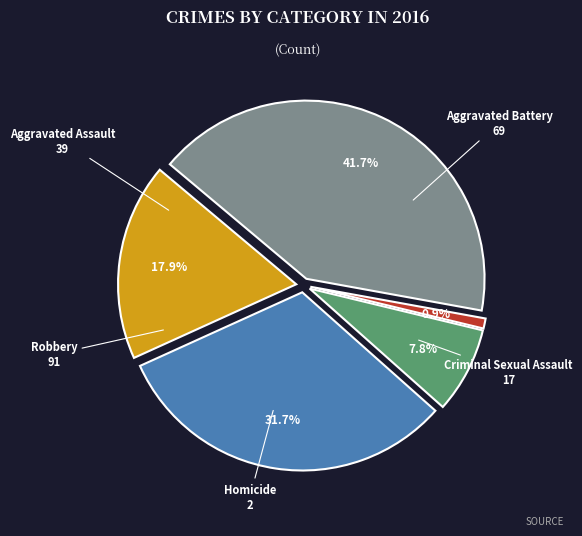

Is there any slice that represents more than half of the pie?

No